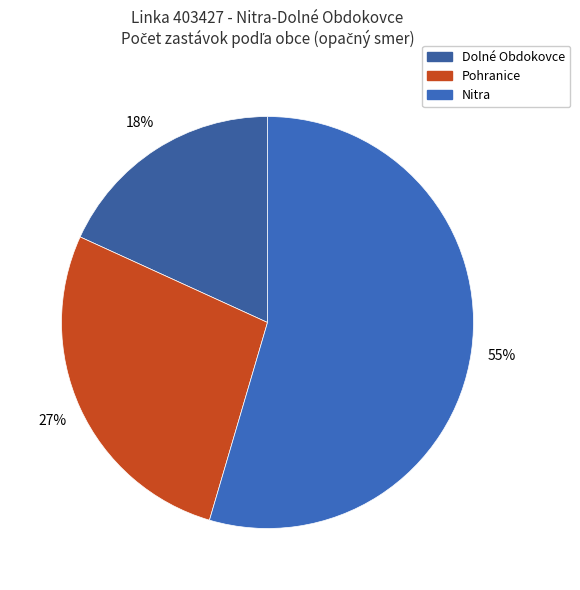

How many segments does this pie chart have?

3